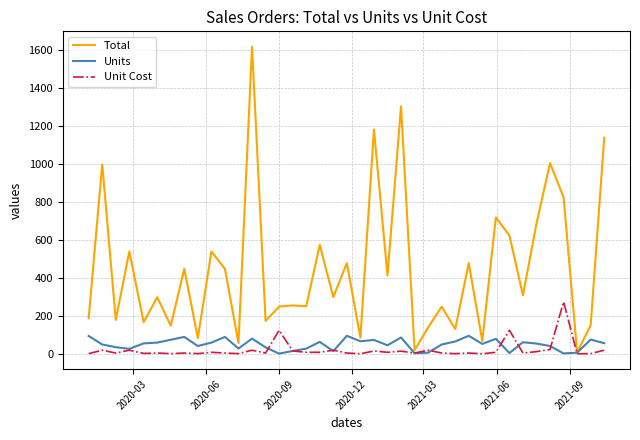

What is the maximum value shown in the chart?

1619.2